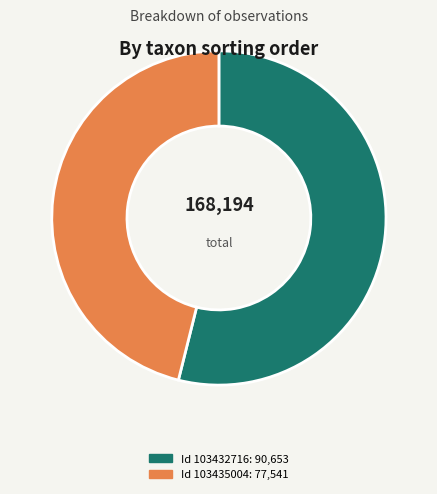

Is there any slice that represents more than half of the pie?

Yes